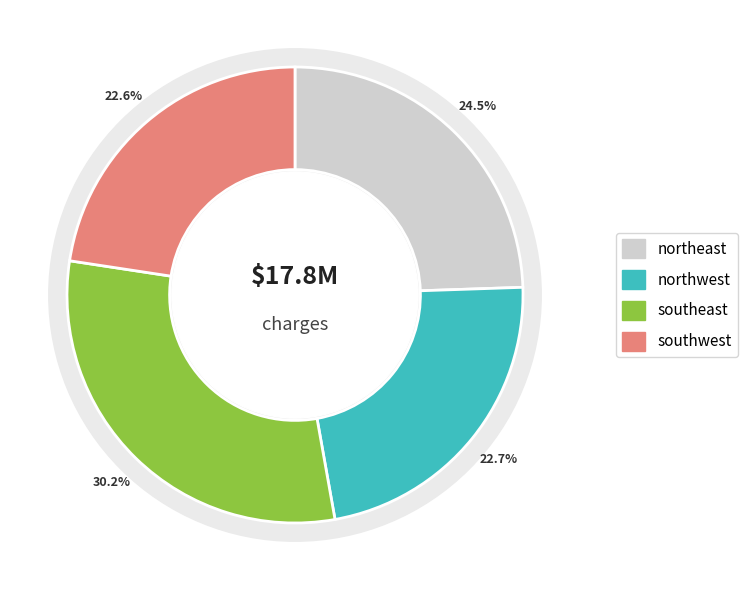

Rank the categories by value from highest to lowest.

southeast, northeast, northwest, southwest